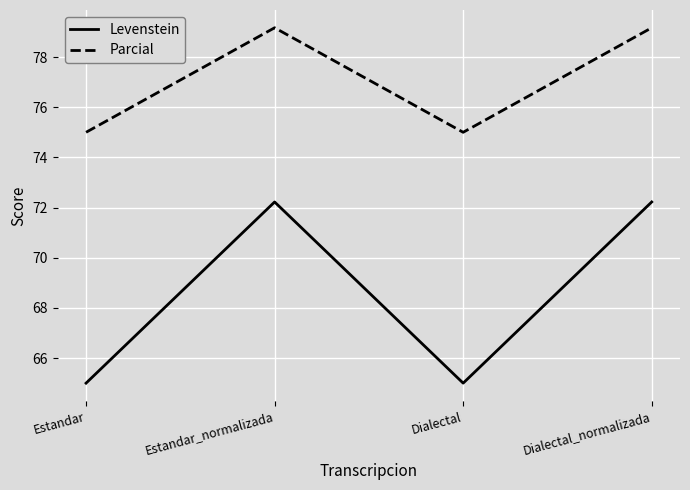

True or false: Levenstein and Parcial intersect in this chart.

False